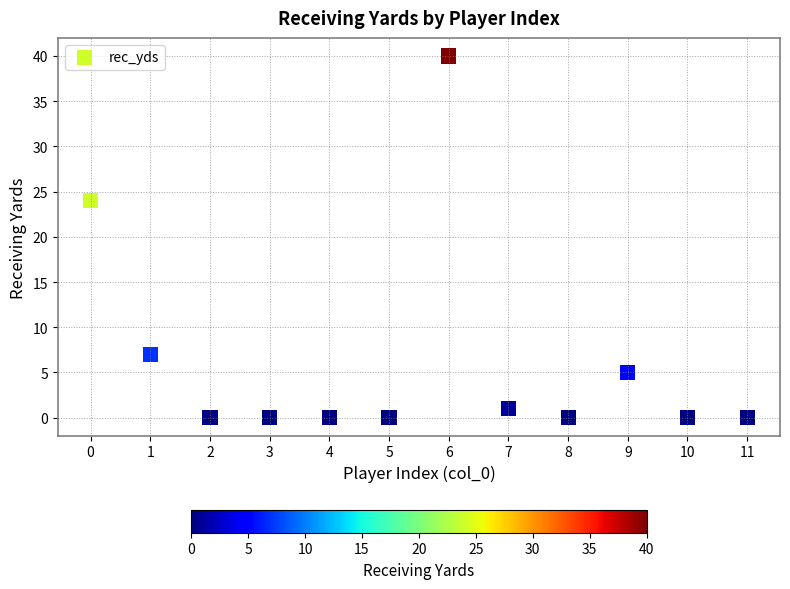

What Y value in the scatter plot is closest to 20?

24